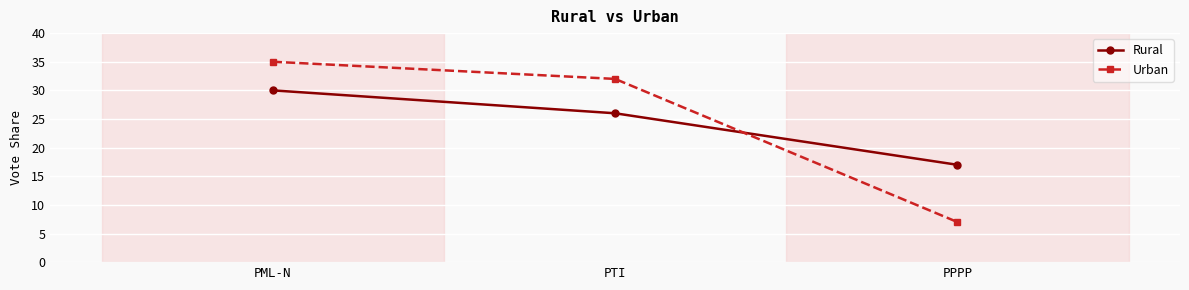

True or false: Rural has a value of 43 at PTI.

False